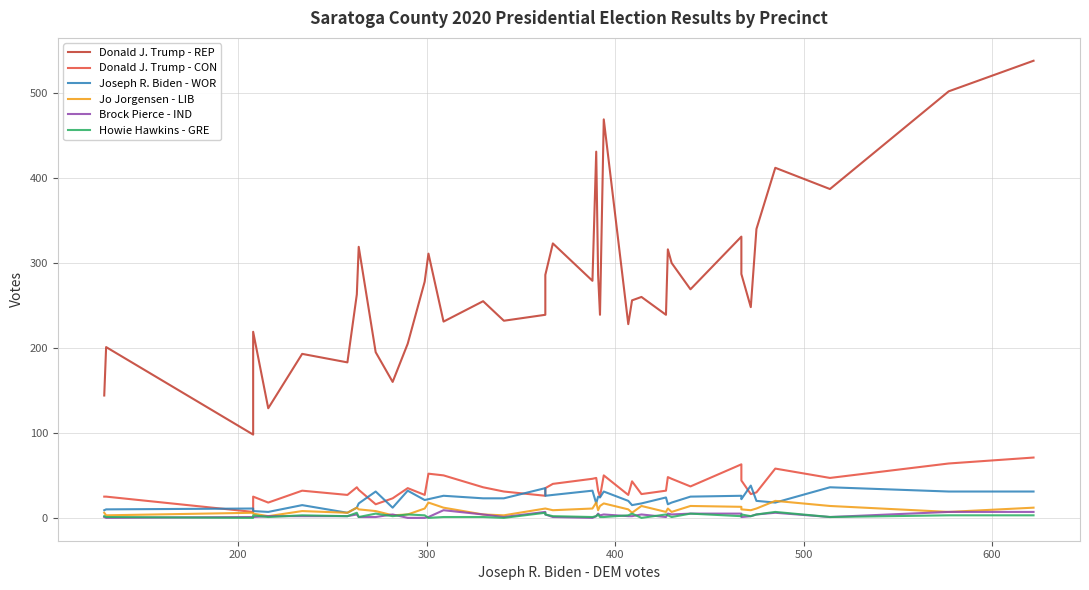

What are all the series names shown in the legend?

Donald J. Trump - REP, Donald J. Trump - CON, Joseph R. Biden - WOR, Jo Jorgensen - LIB, Brock Pierce - IND, Howie Hawkins - GRE